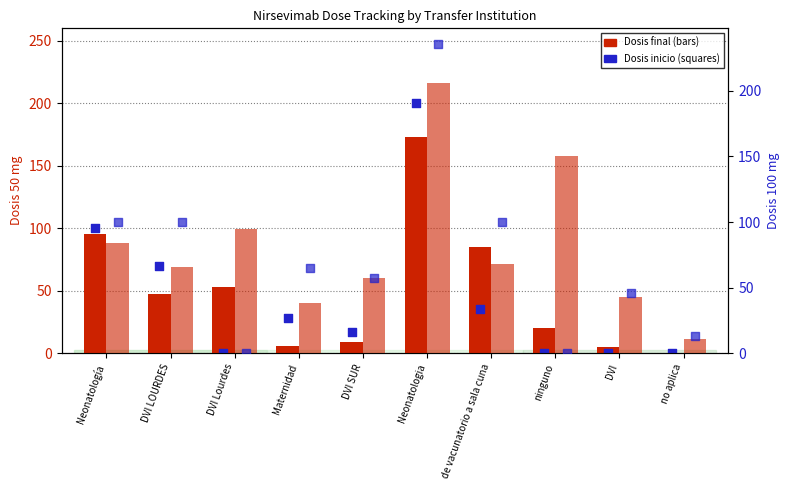

Which series reaches the maximum Y coordinate?

Dosis inicio 100 mg